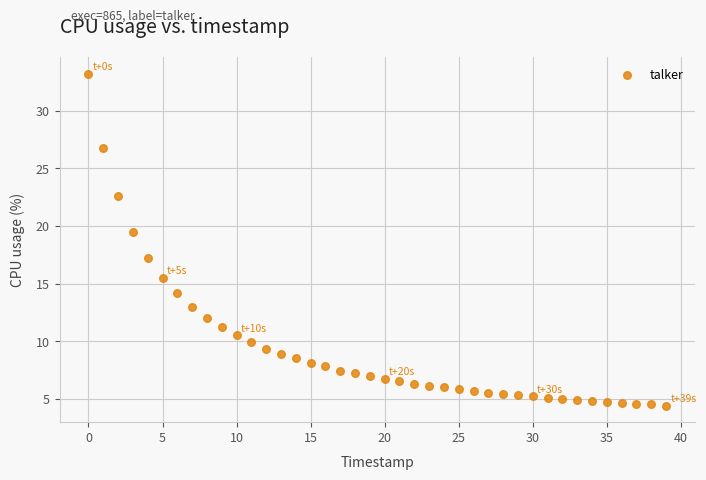

What Y value in the scatter plot is closest to 18?

17.2